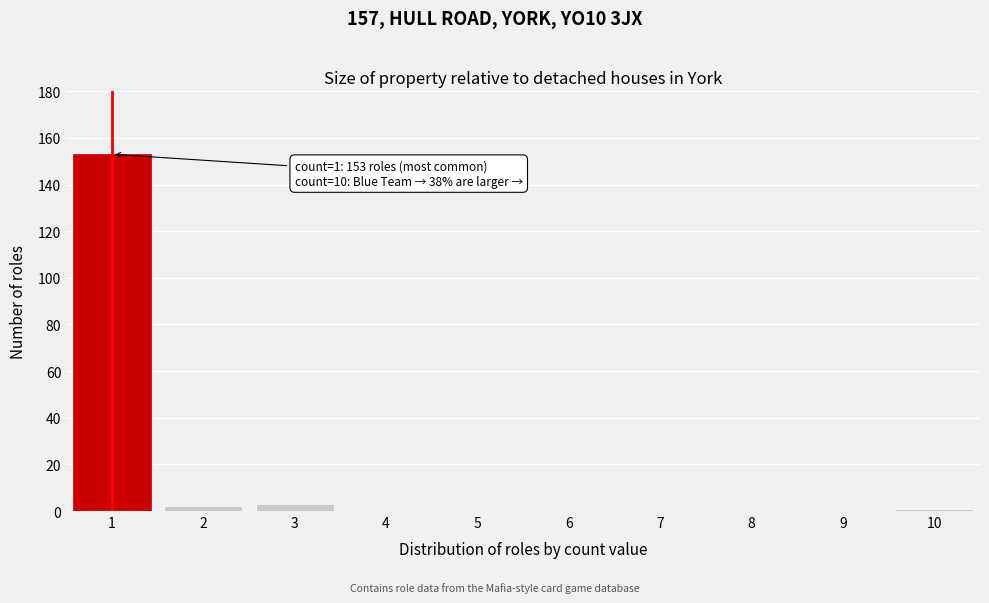

Reading left to right, list all the values displayed in this chart.

1=153	2=2	3=3	4=0	5=0	6=0	7=0	8=0	9=0	10=1